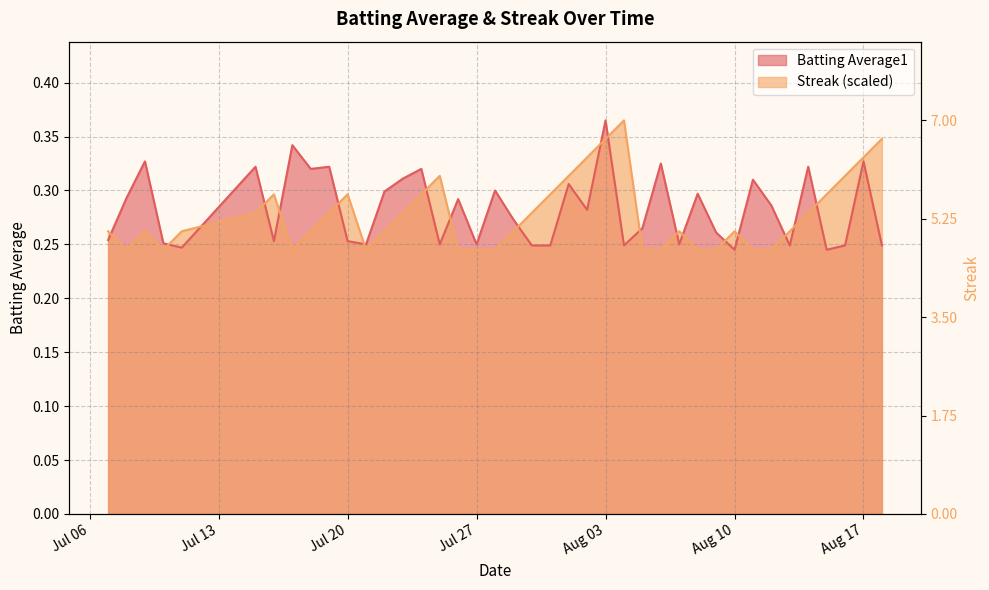

Does the chart have visible grid lines?

Yes